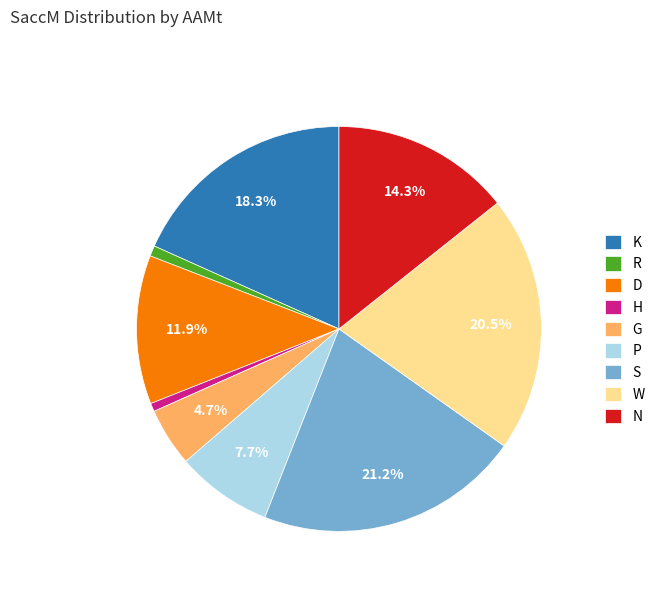

What is the largest slice in the pie chart?

S